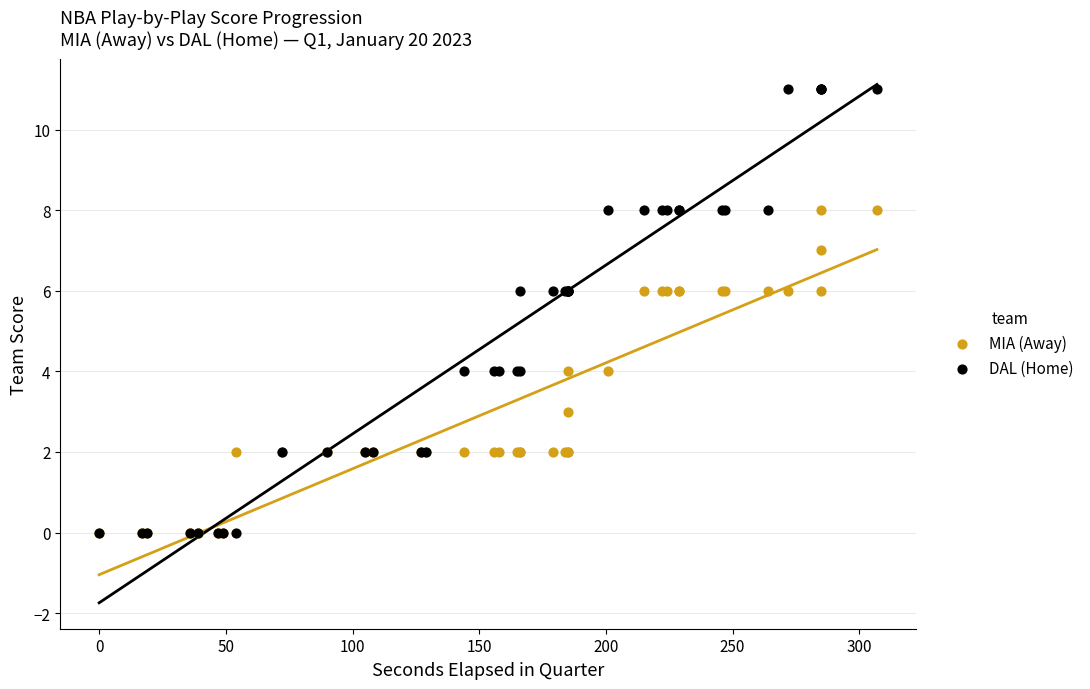

What are all the series names shown in the legend?

MIA (Away), DAL (Home)